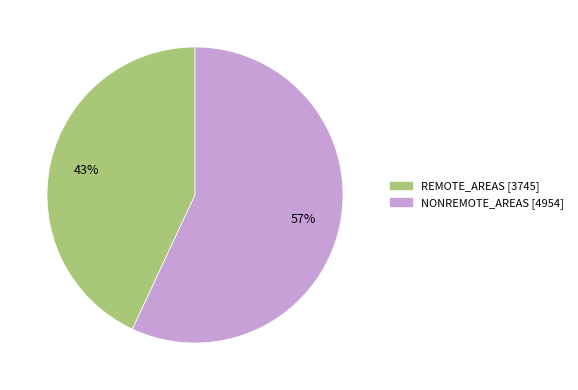

Do NONREMOTE_AREAS and REMOTE_AREAS together represent more than half of the pie?

Yes